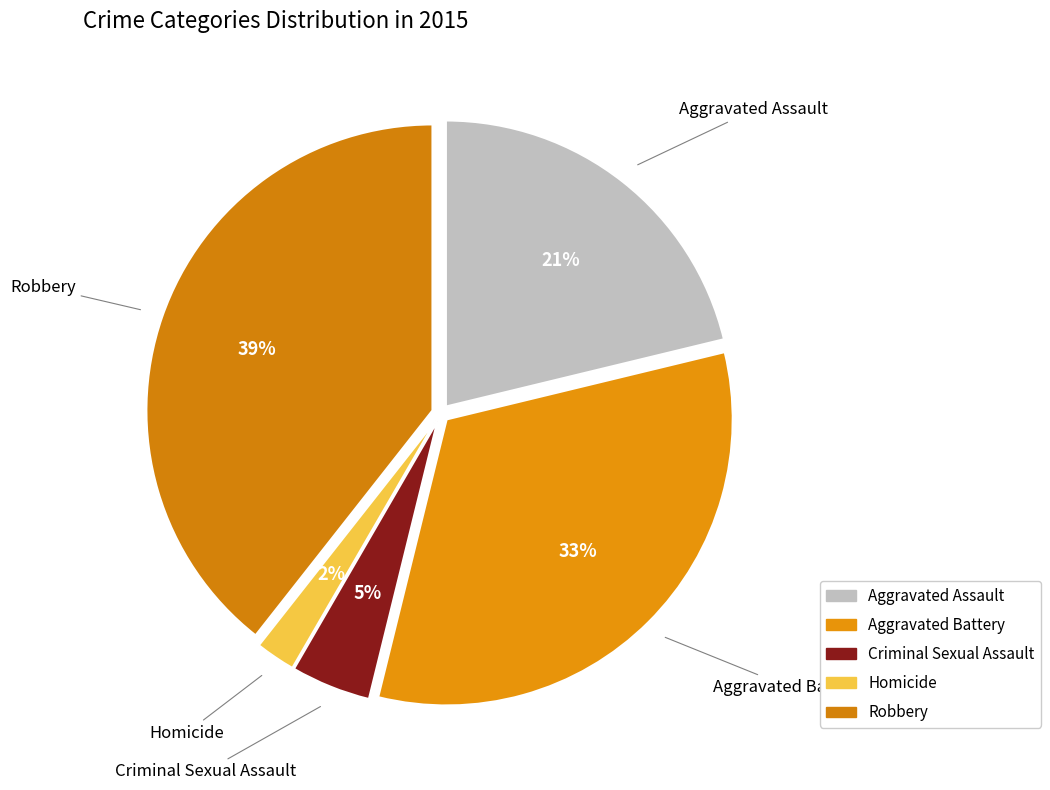

How many segments does this pie chart have?

5